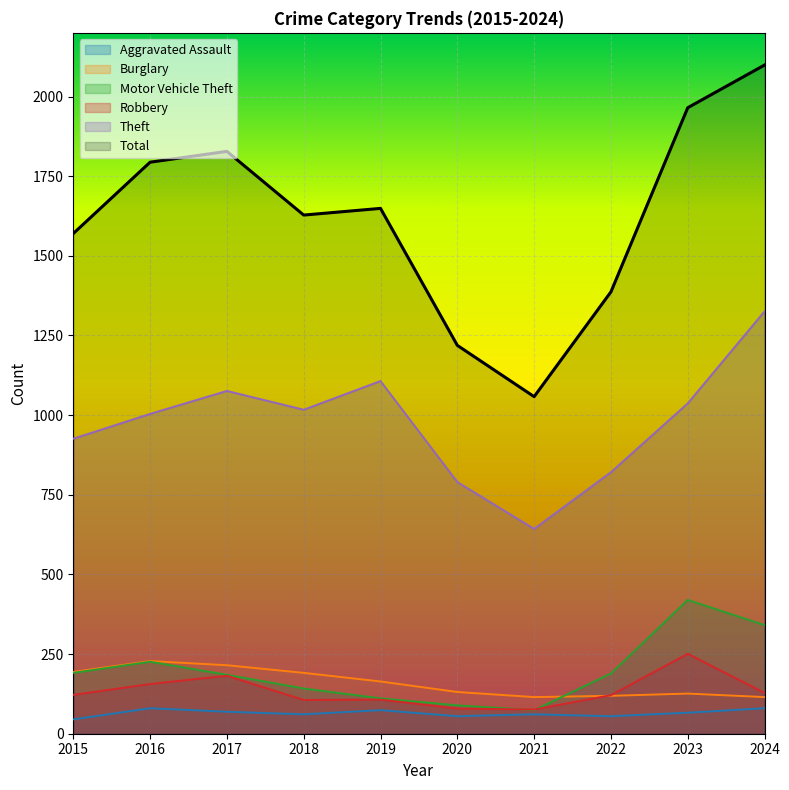

Reading left to right, extract all data points from this chart.

Aggravated Assault: 45	80	69	61	74	55	61	55	66	80
Burglary: 194	228	215	191	164	131	115	119	126	115
Motor Vehicle Theft: 191	226	185	142	111	89	74	189	420	341
Robbery: 122	156	182	106	107	79	76	121	251	128
Theft: 926	1004	1076	1017	1107	790	643	821	1037	1326
Total: 1570	1794	1828	1628	1649	1219	1058	1387	1965	2099